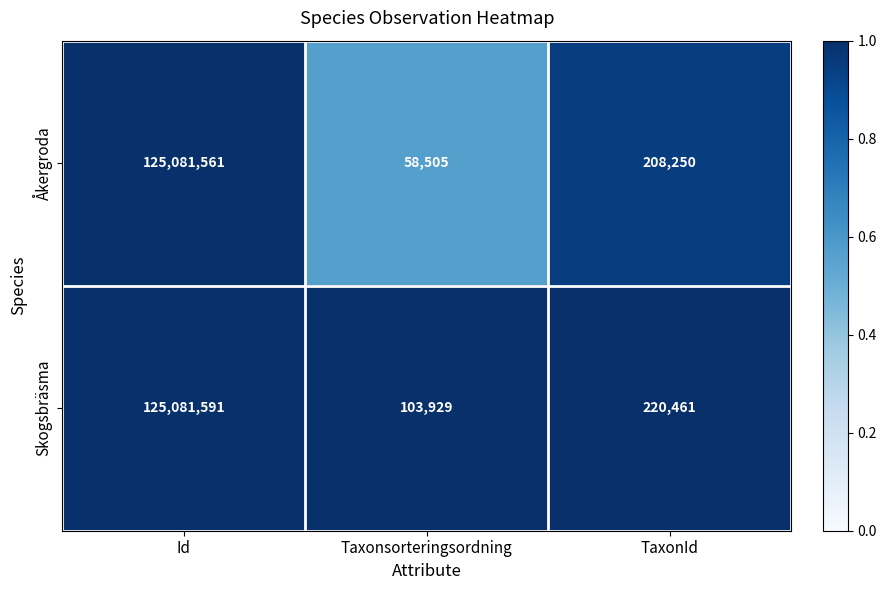

At which category does the chart reach its peak across all series?

Id